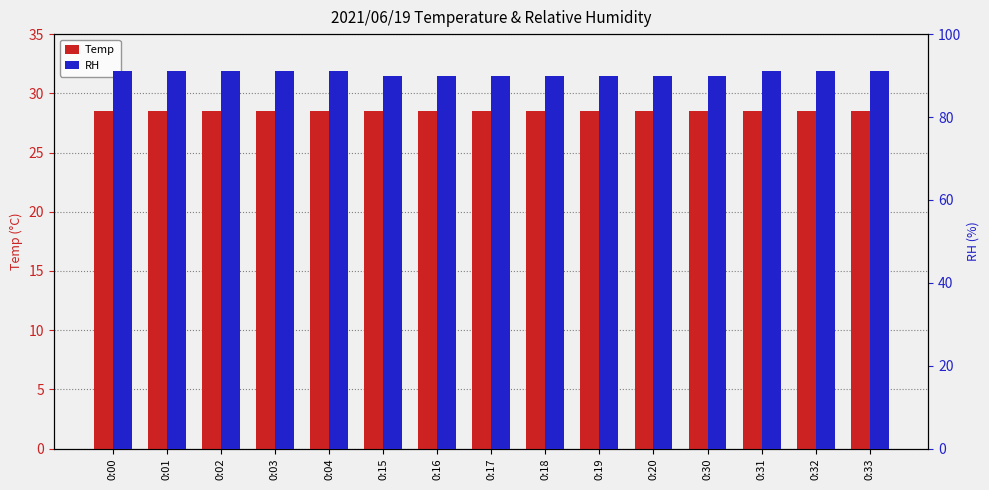

Reading right to left, what are all the values shown in this chart?

Temp: 0:33=28.5	0:32=28.5	0:31=28.5	0:30=28.5	0:20=28.5	0:19=28.5	0:18=28.5	0:17=28.5	0:16=28.5	0:15=28.5	0:04=28.5	0:03=28.5	0:02=28.5	0:01=28.5	0:00=28.5
RH: 0:33=91.0	0:32=91.0	0:31=91.0	0:30=90.0	0:20=90.0	0:19=90.0	0:18=90.0	0:17=90.0	0:16=90.0	0:15=90.0	0:04=91.0	0:03=91.0	0:02=91.0	0:01=91.0	0:00=91.0